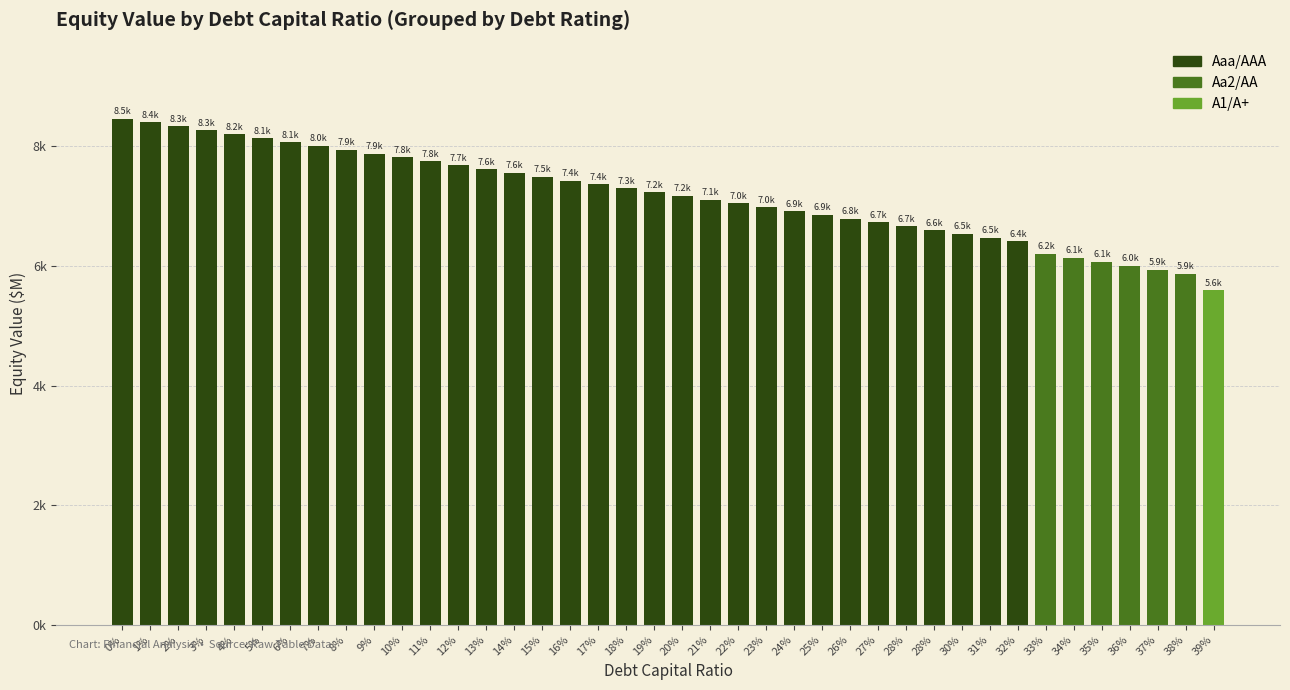

Does the chart contain any negative values?

No